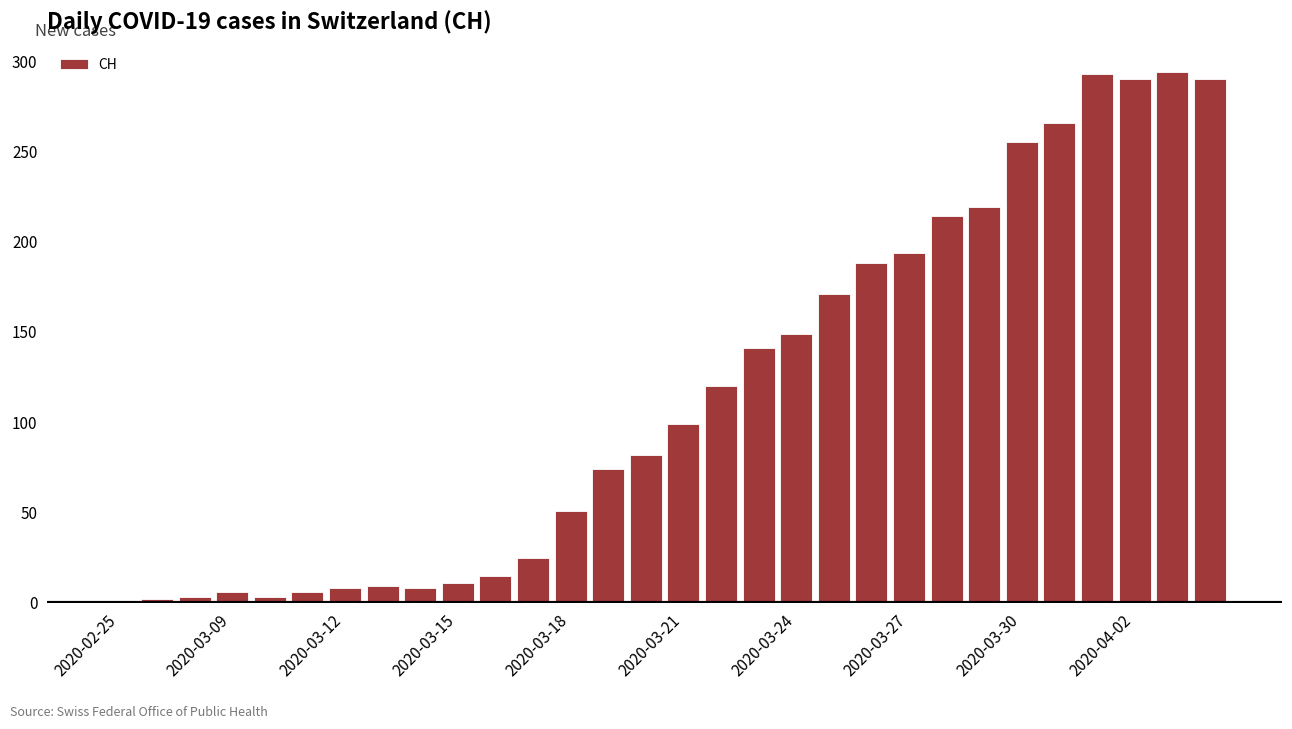

What is the maximum value shown in the chart?

294